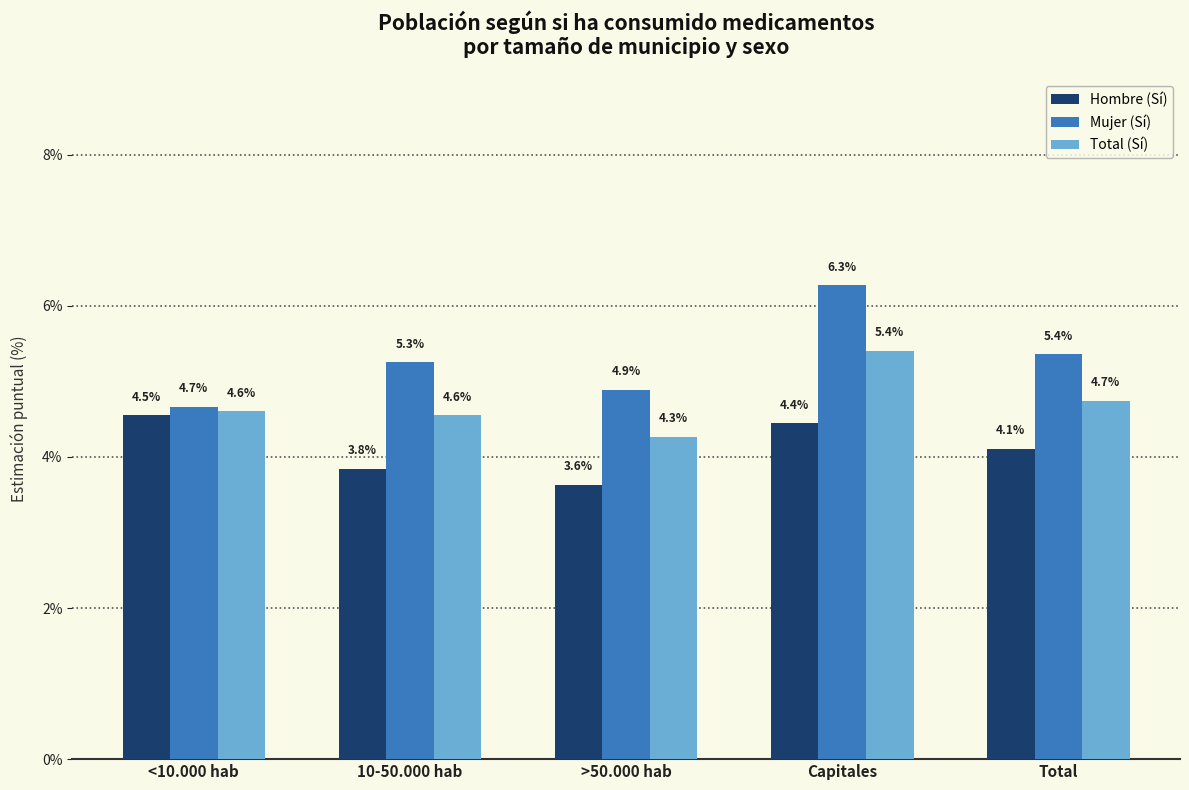

What position from the left is Total?

5